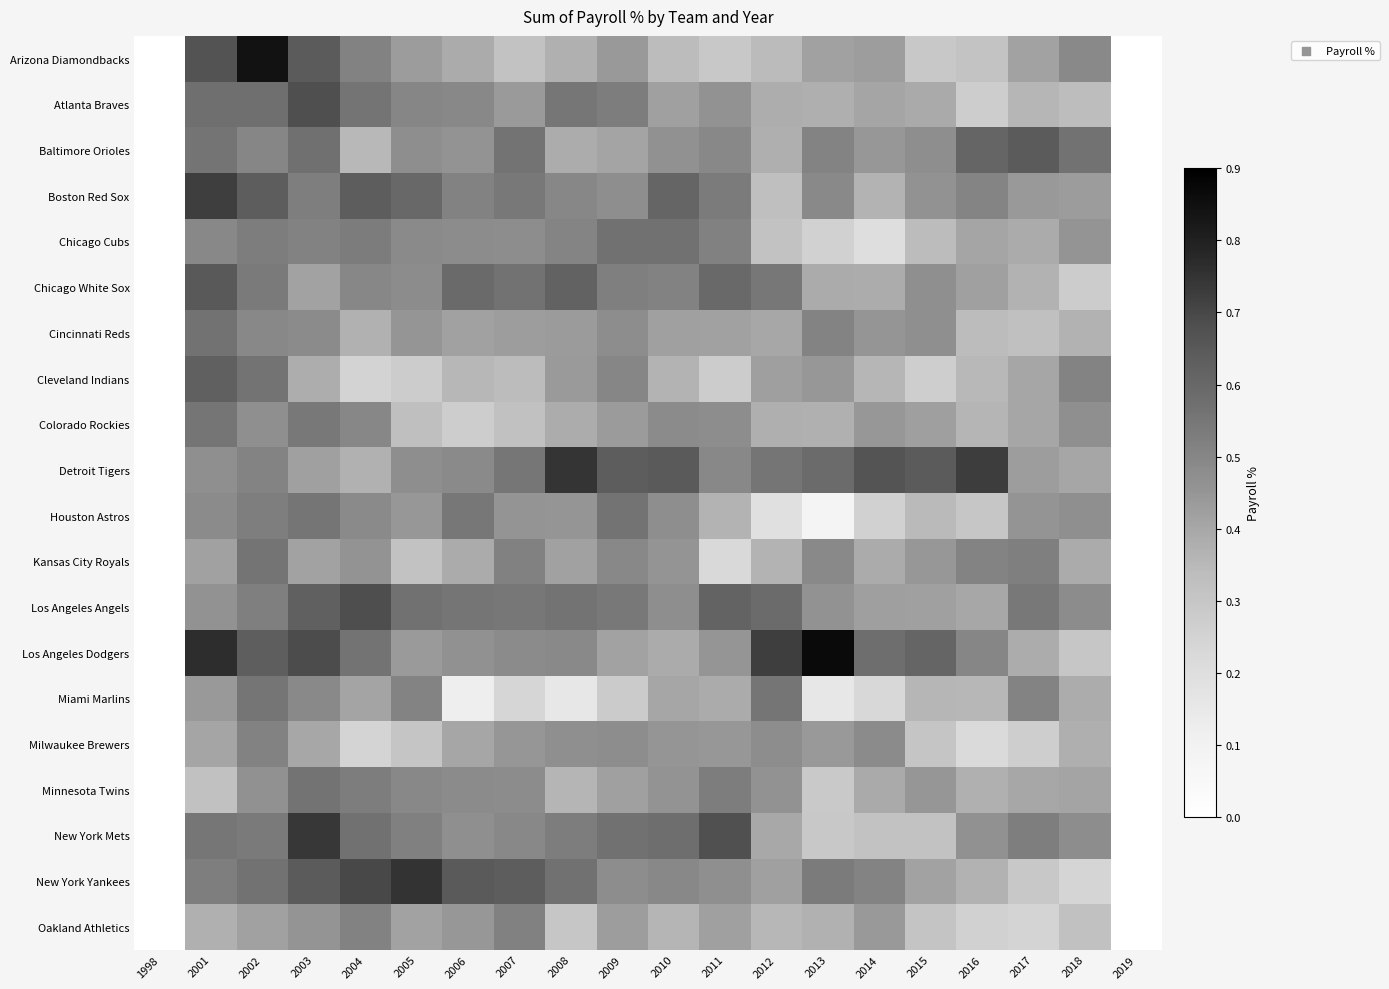

At how many categories does at least one series exceed 0?

18